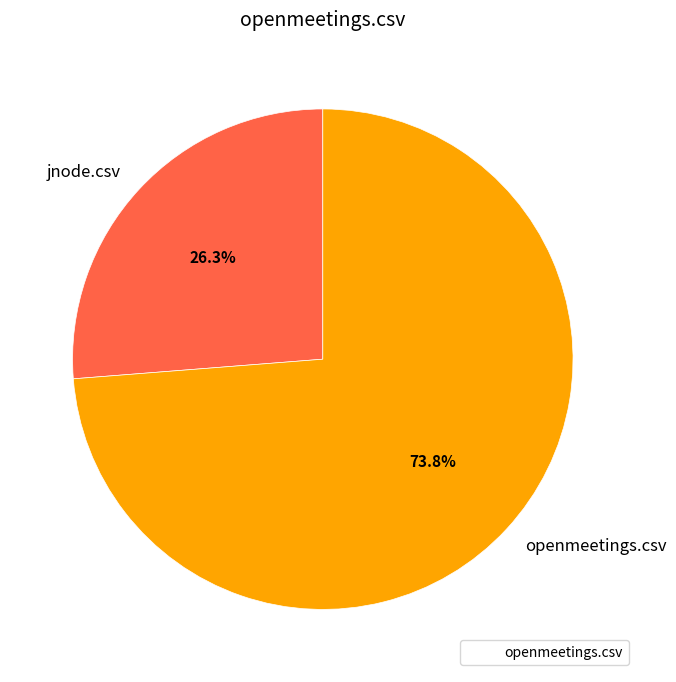

To the nearest percent, what is the combined percentage of openmeetings.csv and jnode.csv?

100%